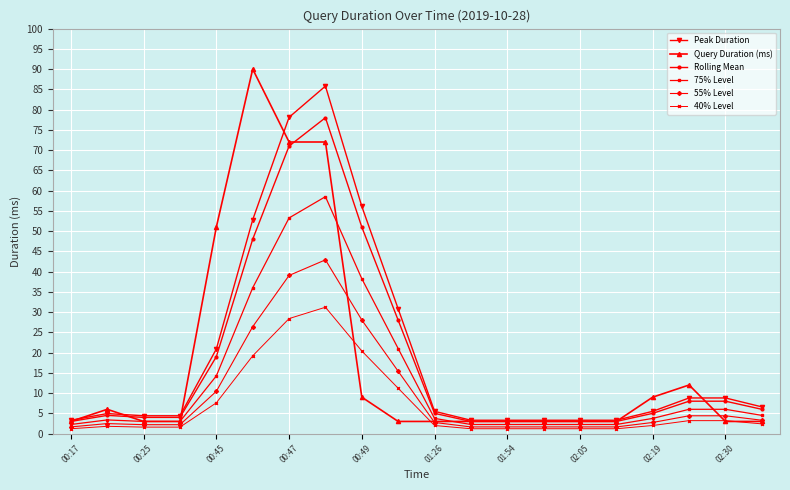

Which series has the largest range (max minus min)?

Query Duration (ms)